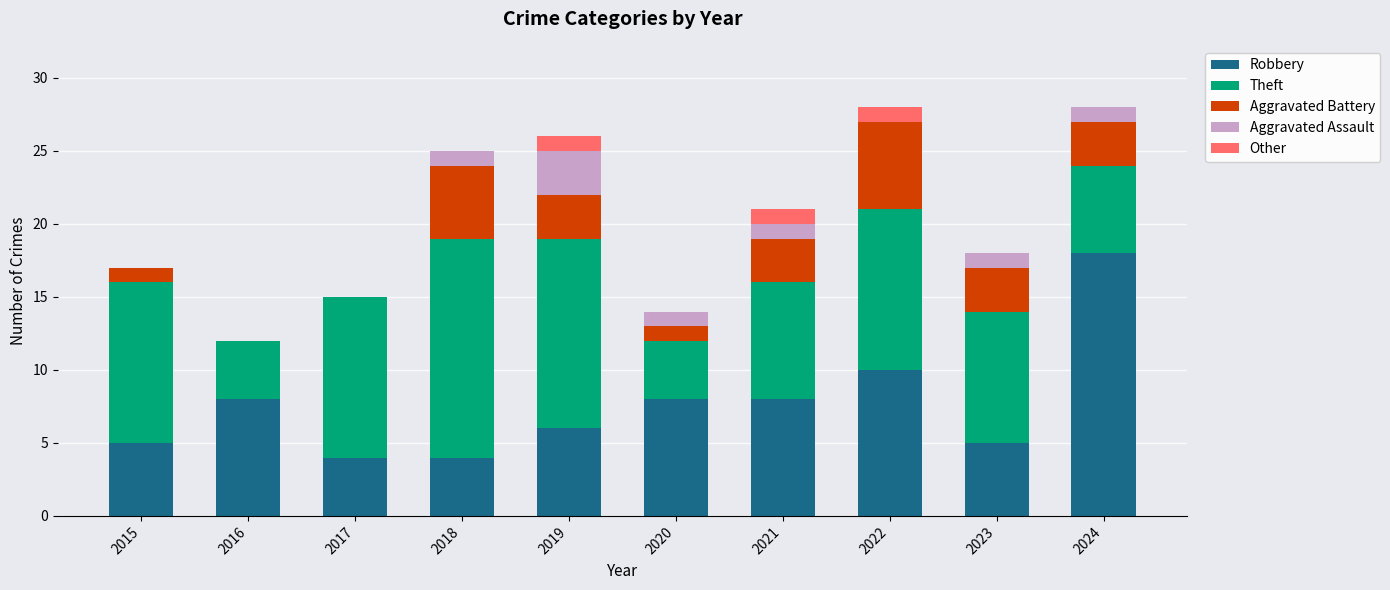

What is the total value across all series at 2023?

18